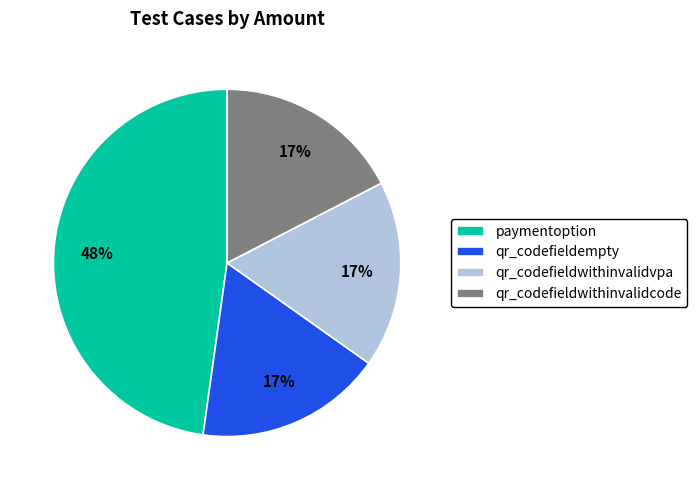

True or false: qr_codefieldempty accounts for 17% of the total.

True